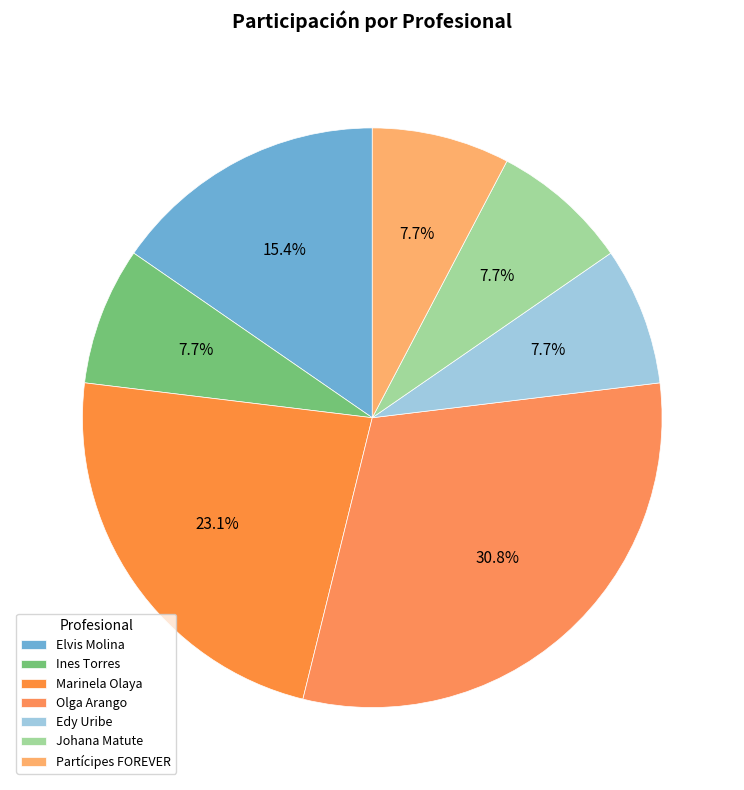

What is the ratio of the value at Partícipes FOREVER to the value at Edy Uribe?

1.0